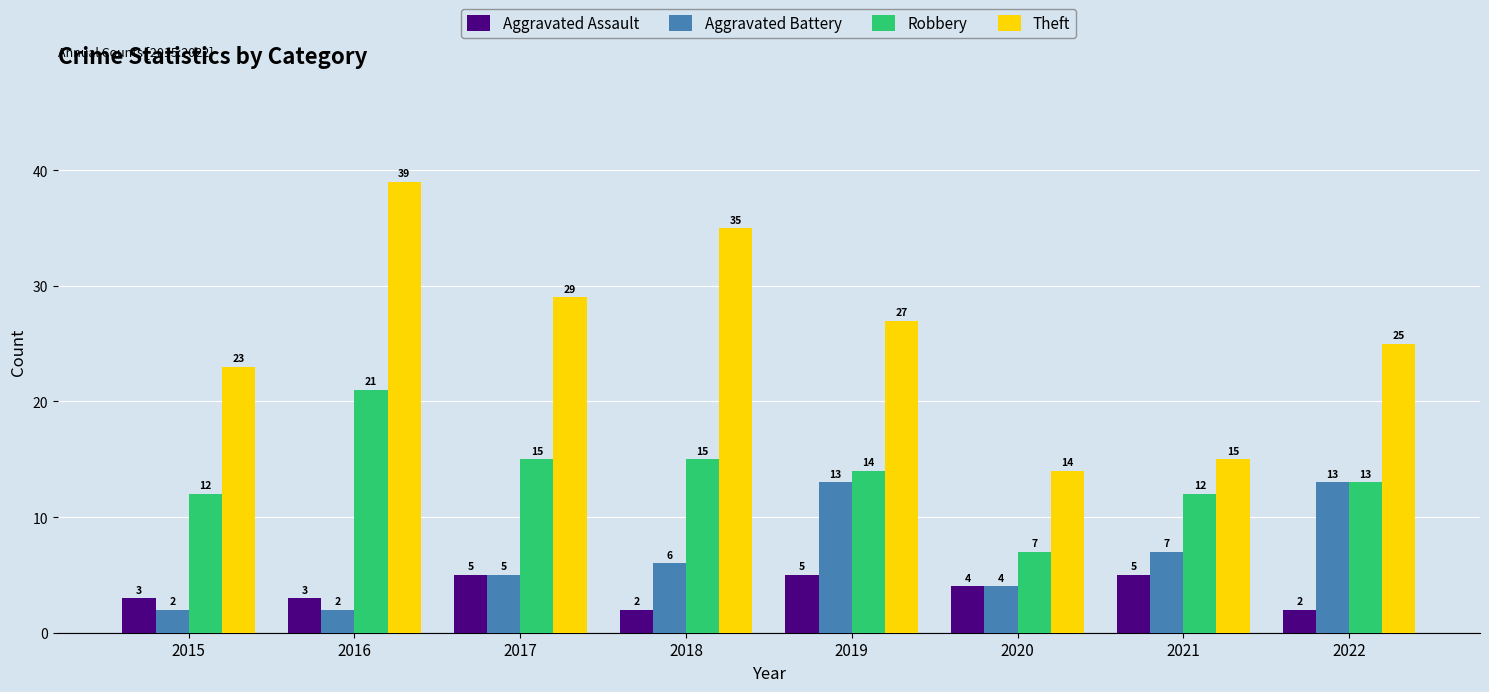

True or false: Theft has a value of 12 at 2017.

False